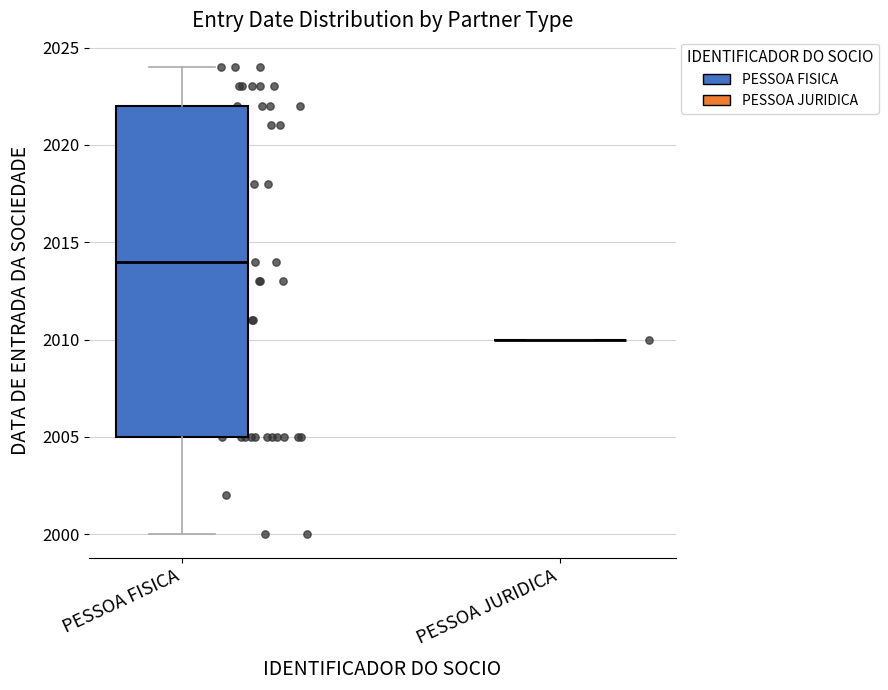

Reading left to right, transcribe this box plot: for each box, give where its median line is, the range the box spans, and where its two whiskers end, as read against the y-axis. The values are not printed on the chart, so give them approximately, as read against the axis.

PESSOA FISICA: median 2014, box 2005 to 2022, whiskers 2000 to 2024
PESSOA JURIDICA: box collapsed to a line at 2010, whiskers 2010 to 2010